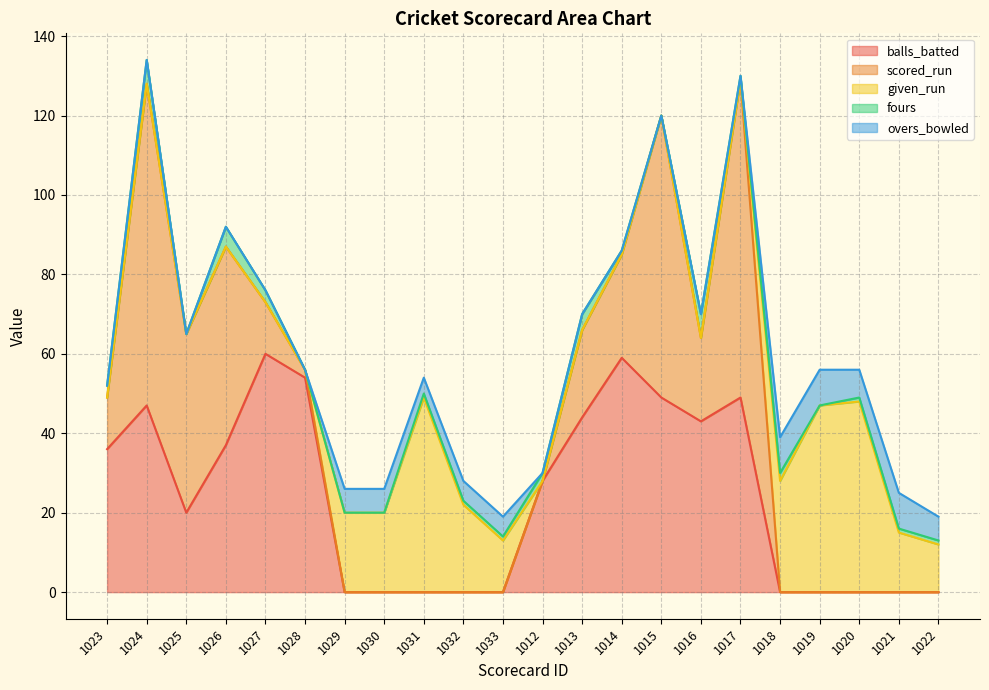

Which series changed the most between 1017 and 1019?

scored_run